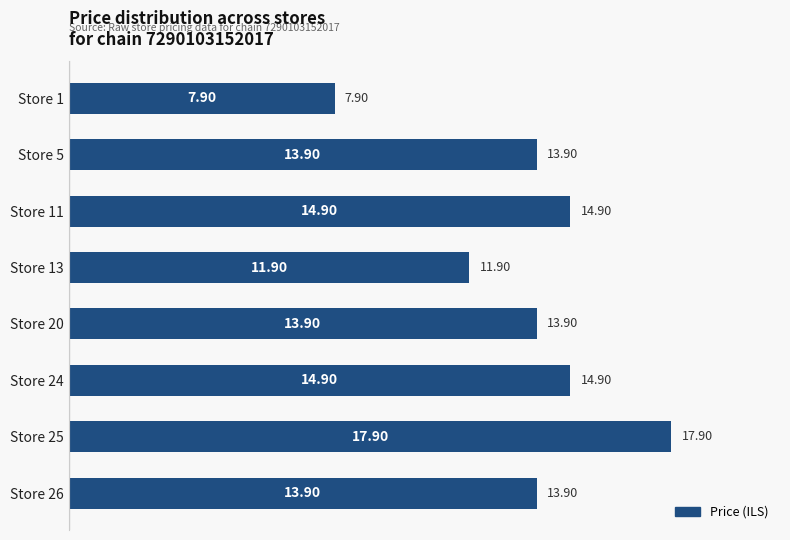

What is the change in value from Store 25 to Store 26?

-4.0